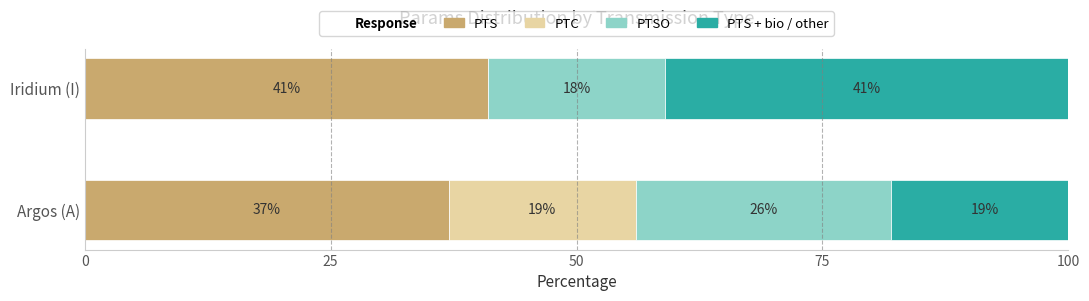

What is the total value across all series at Argos (A)?

101